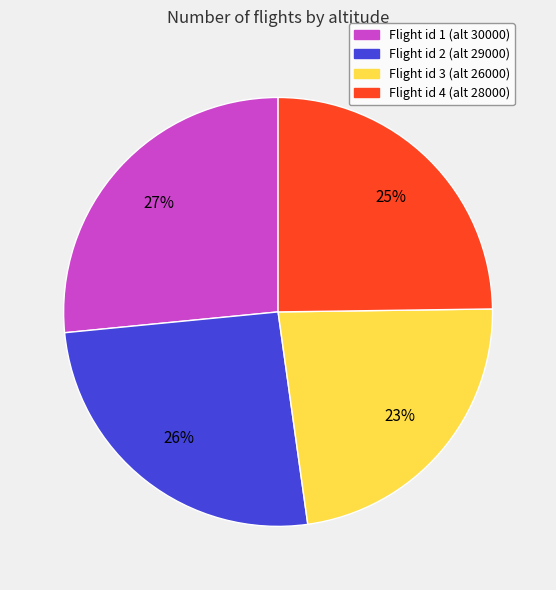

Is there a majority slice in this chart?

No